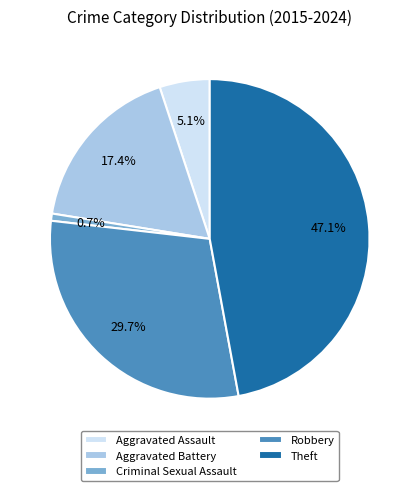

Is it true that Robbery is 30% of the pie?

True